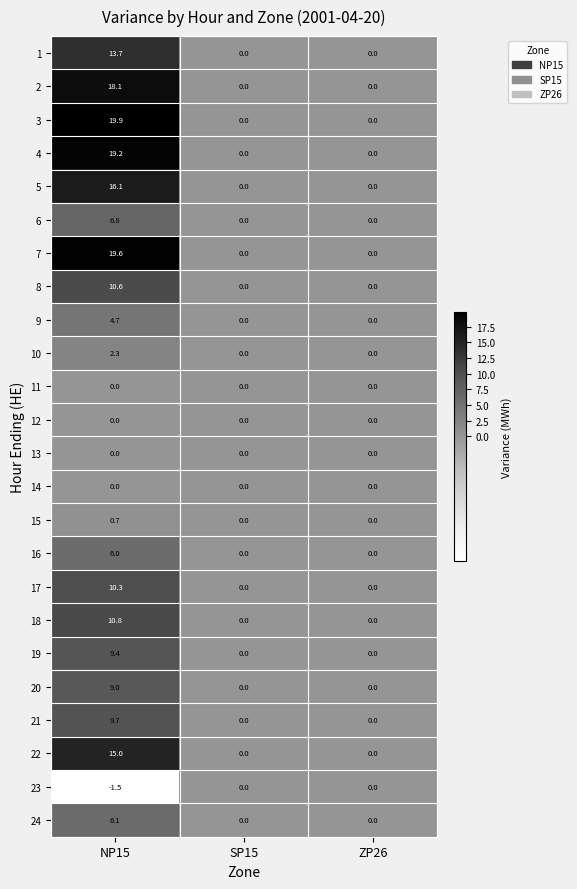

What is the smallest value displayed?

-1.5